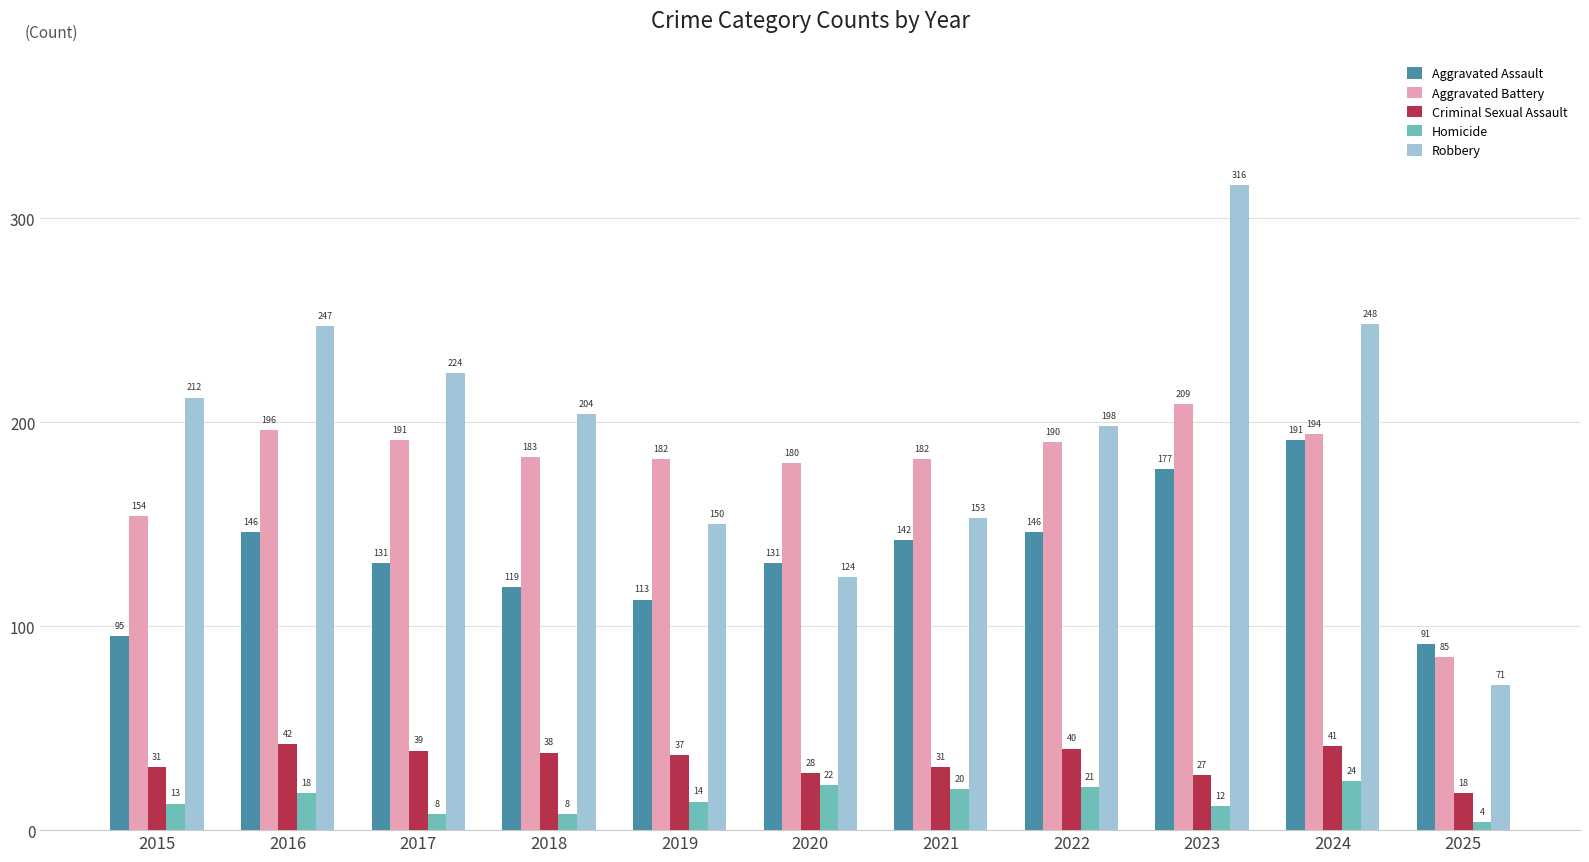

Which category has the lowest value across all series?

2025